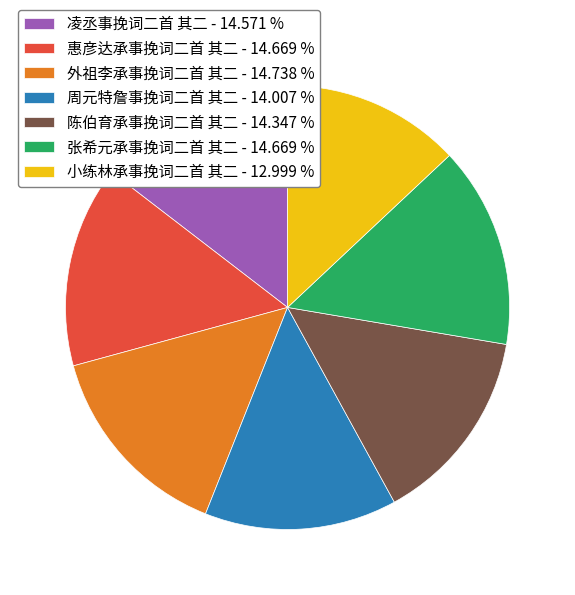

Do 小练林承事挽词二首 其二 - 12.999 % and 凌丞事挽词二首 其二 - 14.571 % together represent more than half of the pie?

No